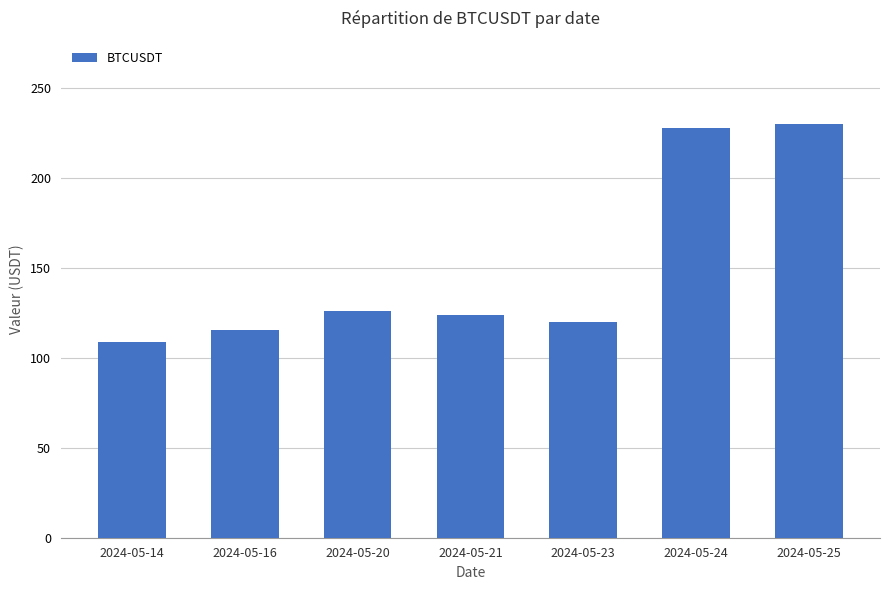

The value at 2024-05-24 is 348.9. True or false?

False